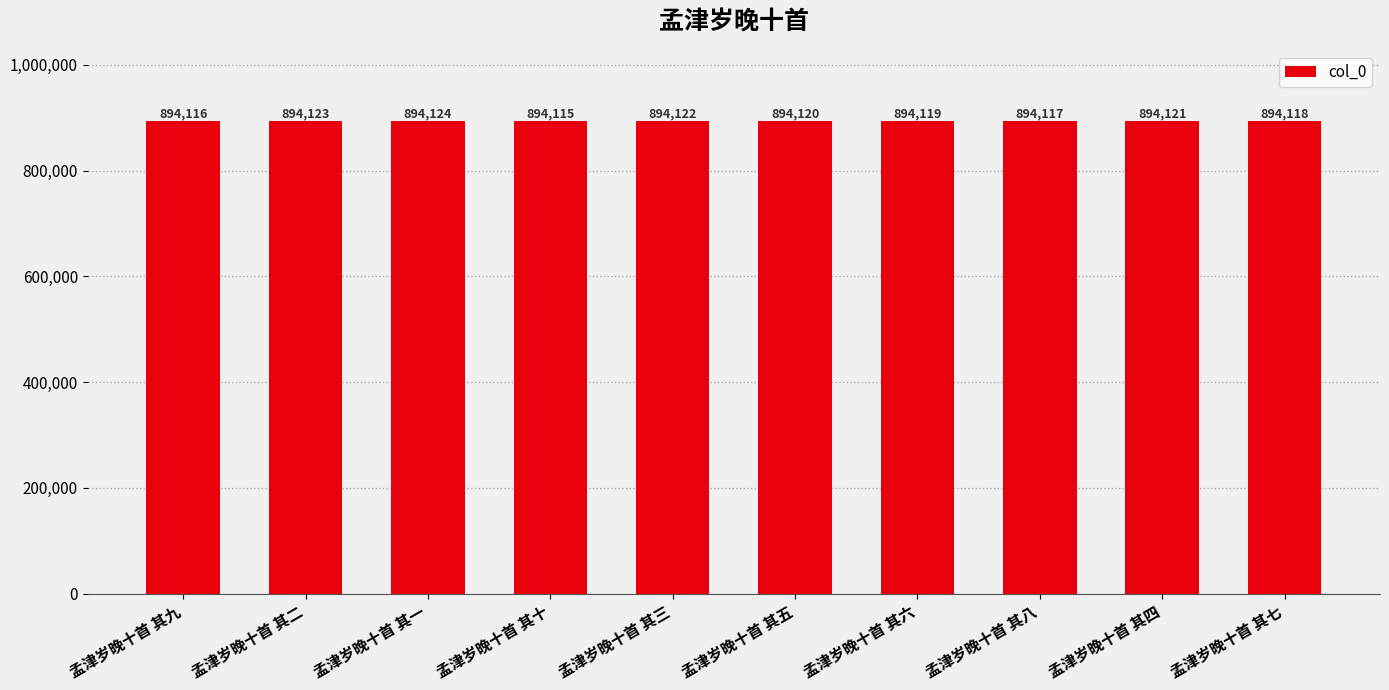

What position from the left is 孟津岁晚十首 其三?

5